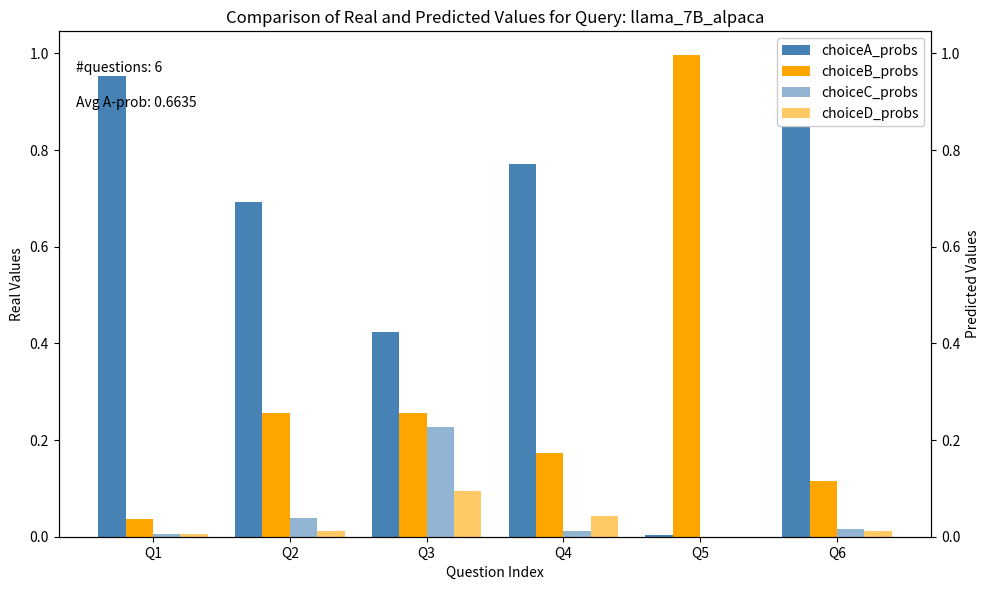

Which series has the largest total across all categories?

choiceA_probs